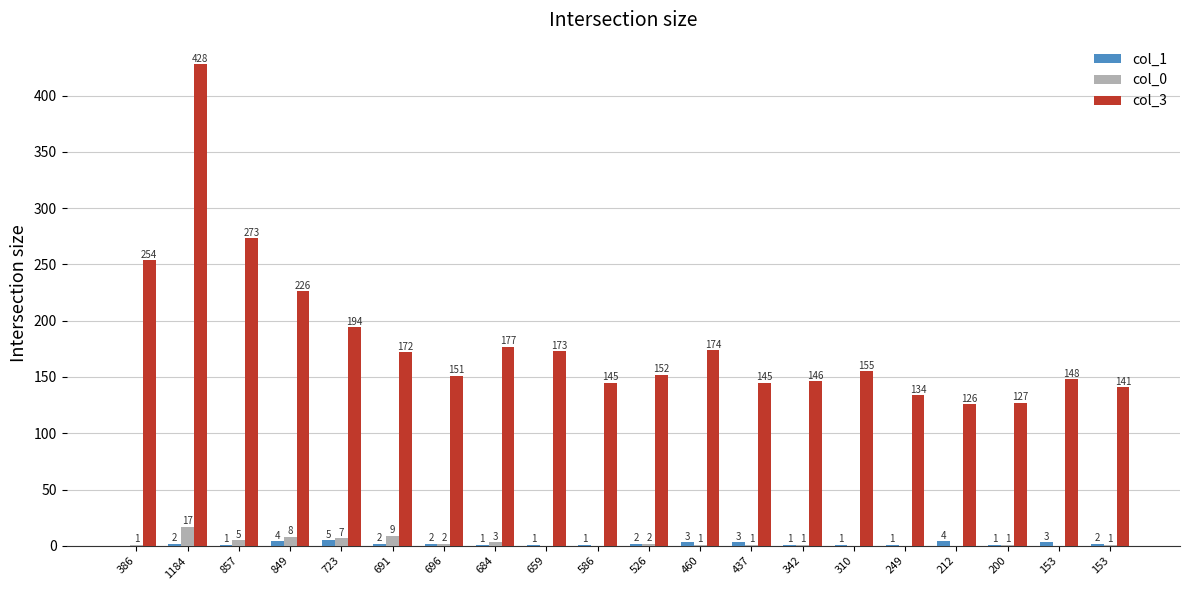

Count the number of data series in this chart.

3